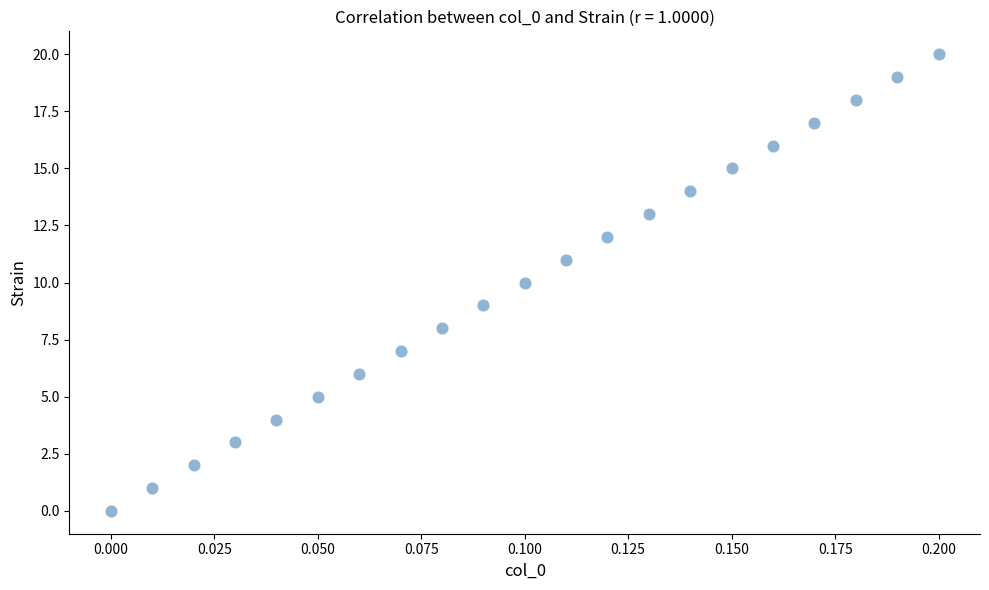

What is the range of Y values (max minus min)?

20.0